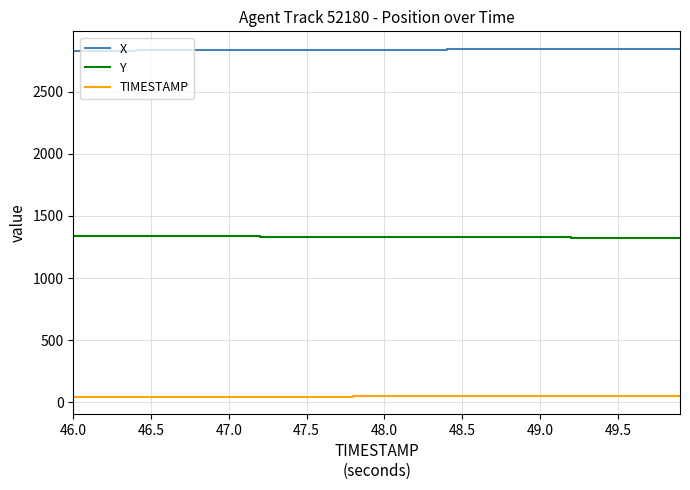

Which series has the largest total across all categories?

X